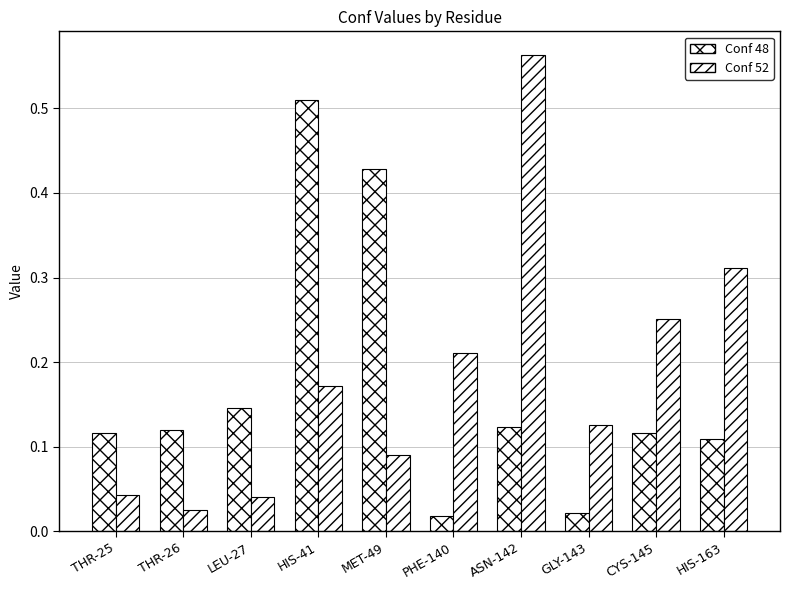

How many groups of bars are there?

10